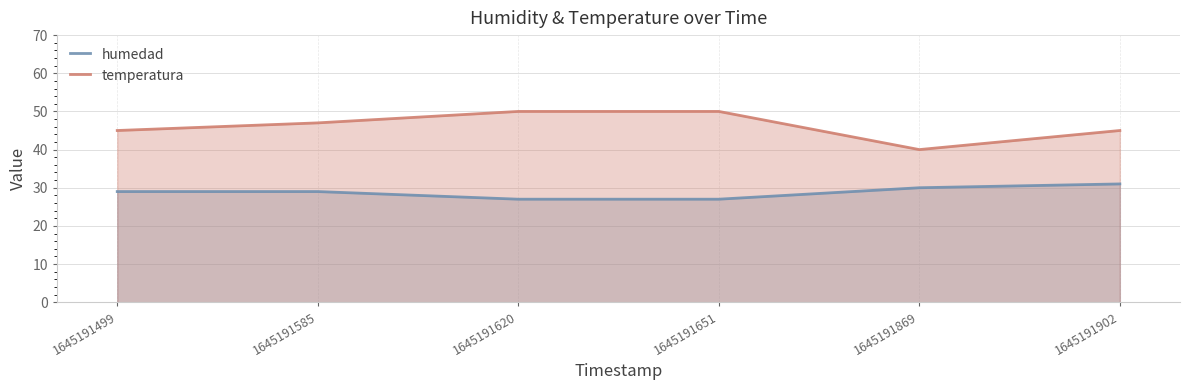

The temperatura series shows 24 at 1645191651. True or false?

False